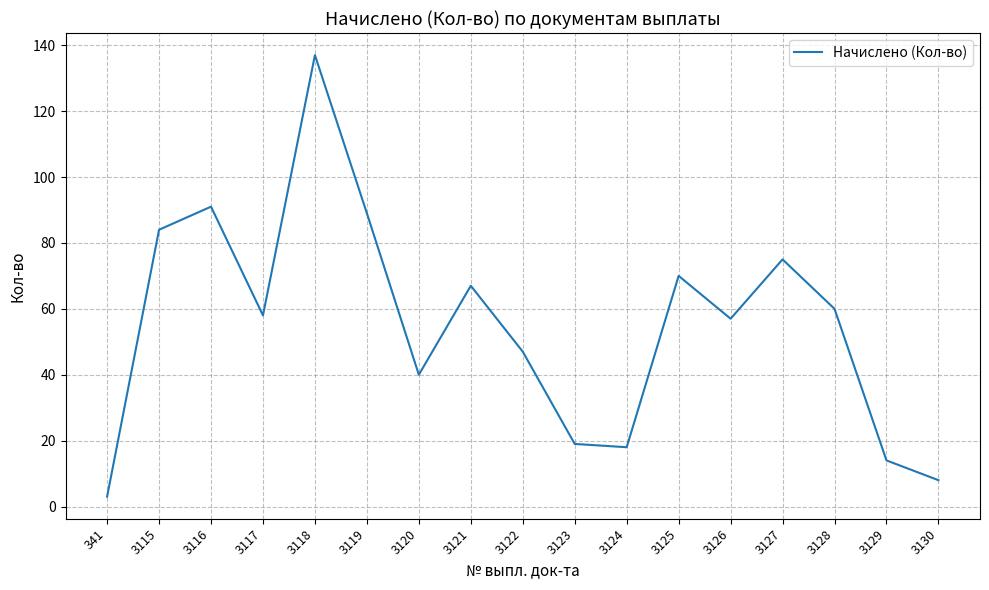

At which category does the data reach its first local peak?

3116